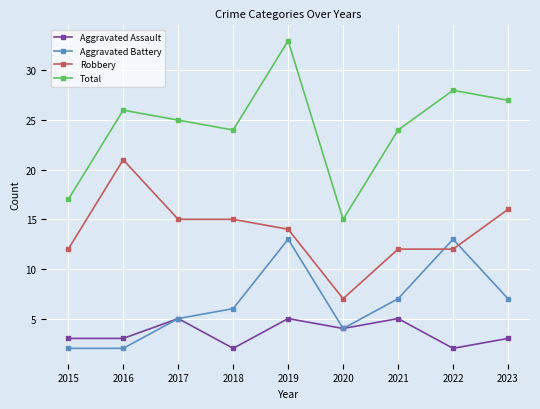

Count the number of categories in the chart.

9